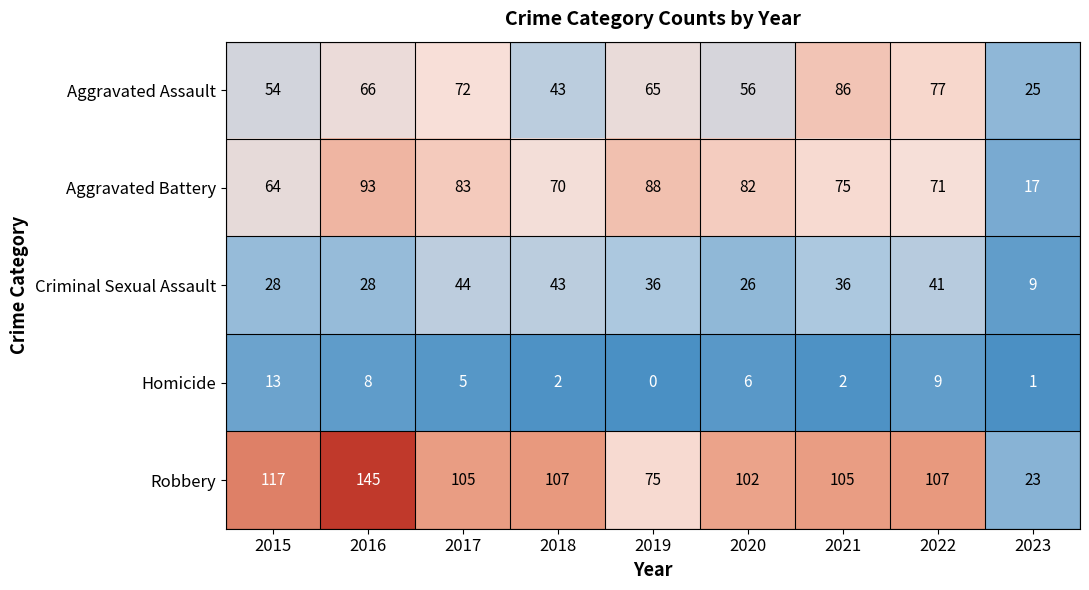

The value of Robbery at 2022 is 107. True or false?

True